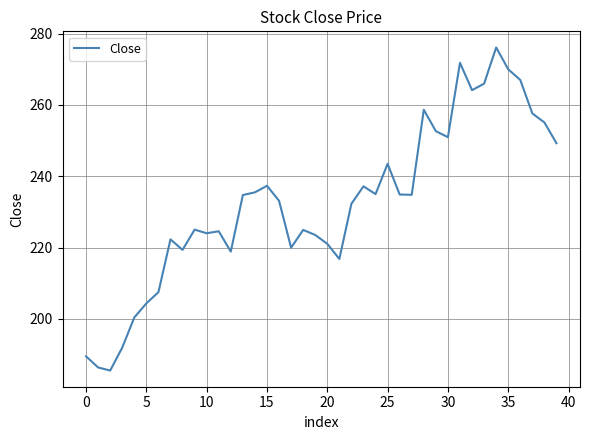

What is the minimum value shown in the chart?

185.5